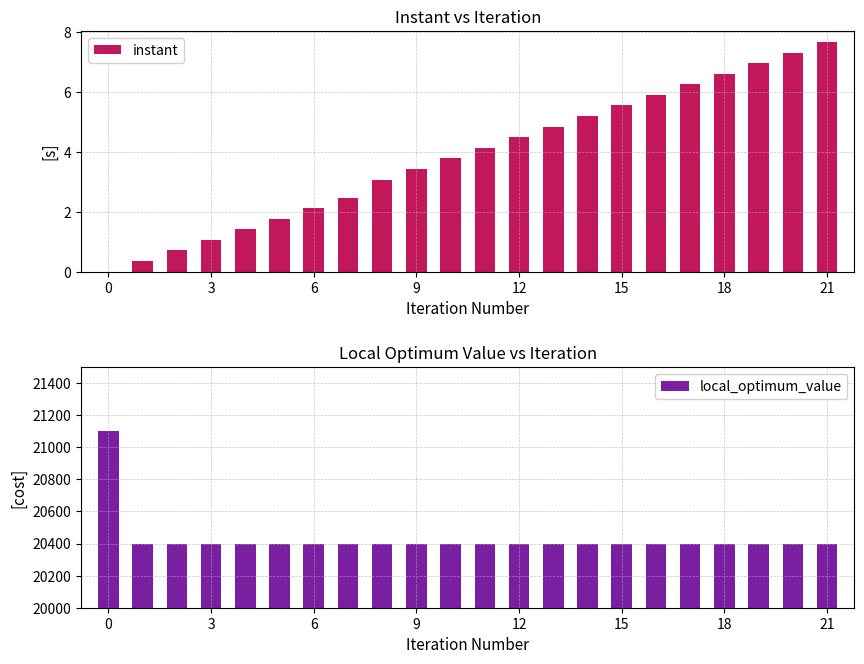

Rank the series by their average value, from lowest to highest.

instant, local_optimum_value